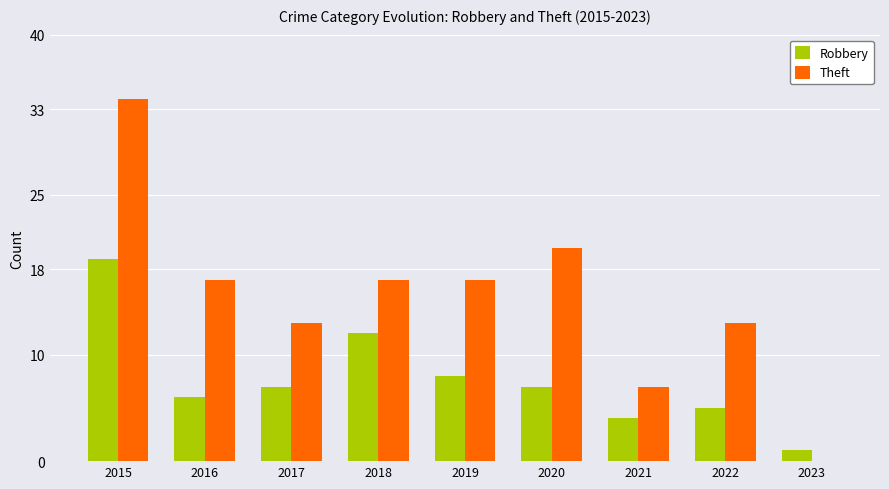

What is the total value across all series at 2020?

27